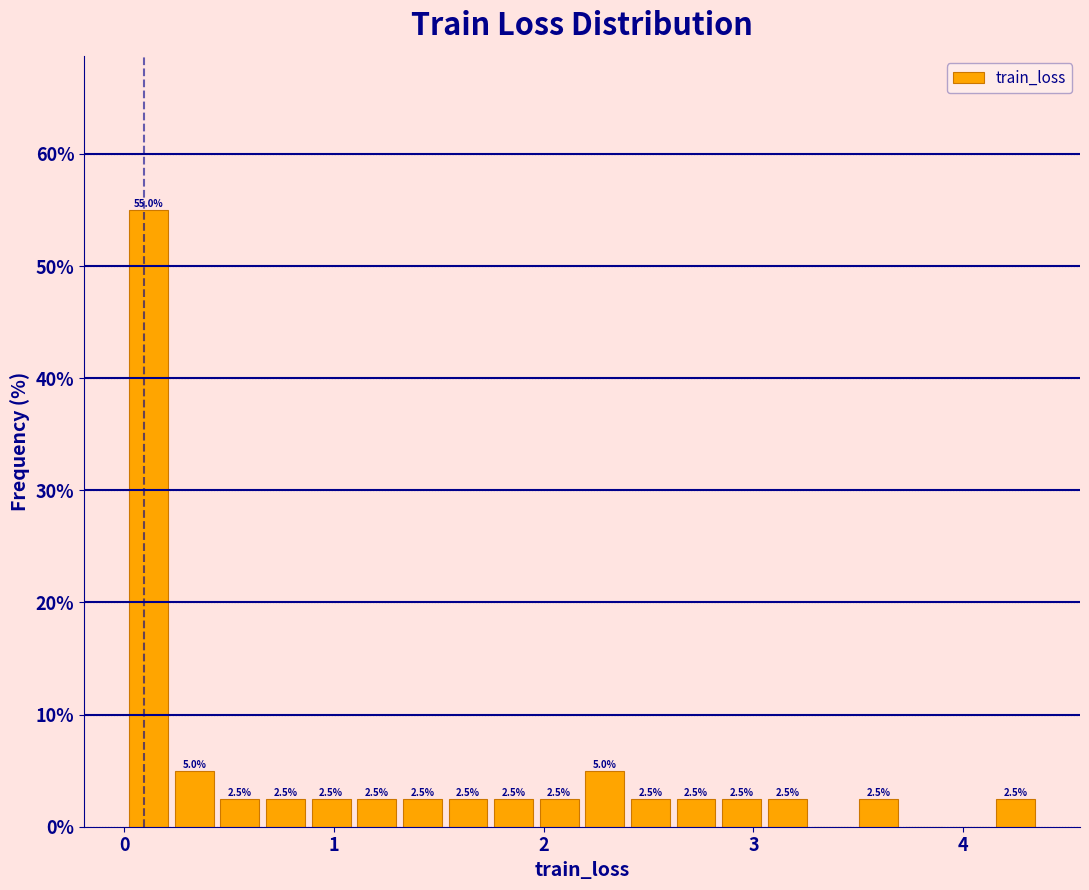

Around what value on the x-axis is the tallest bar? Give the approximate position of its centre, as read against the axis.

0.1